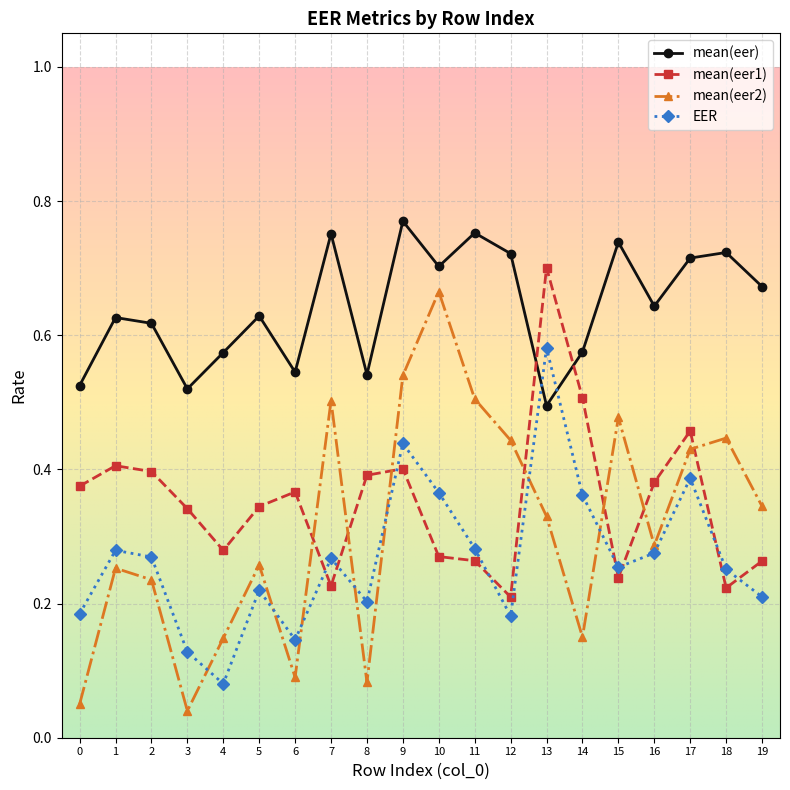

Between 4 and 12, which series saw the biggest shift?

mean(eer2)